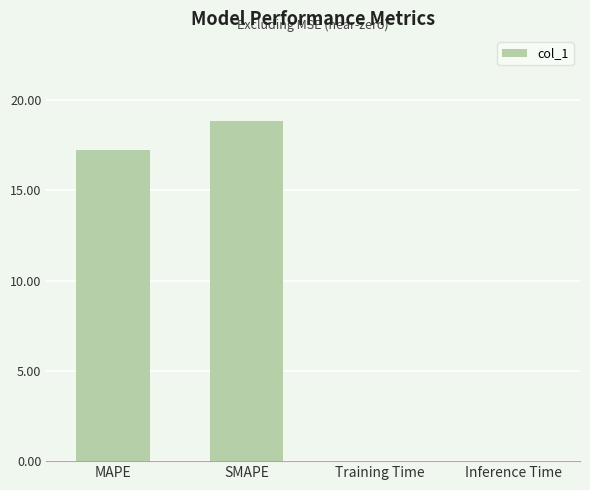

Does the chart contain stacked bars?

No